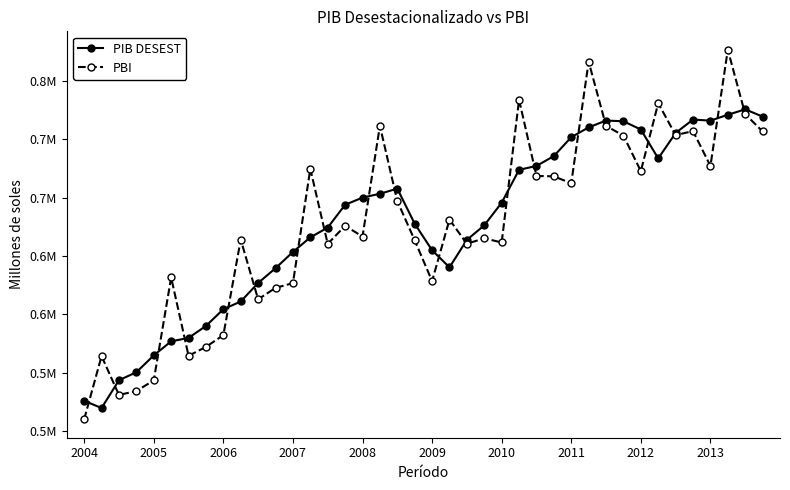

Rank the series by their average value, from lowest to highest.

PBI, PIB DESEST